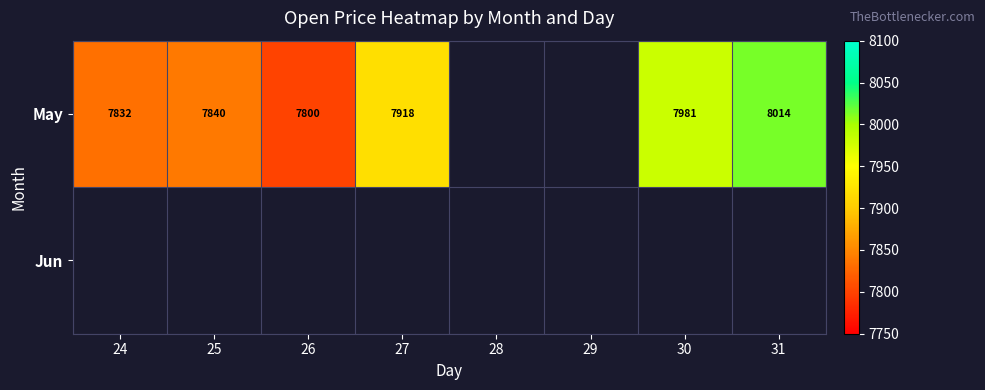

What is the difference between the maximum and minimum values in the May series?

214.0